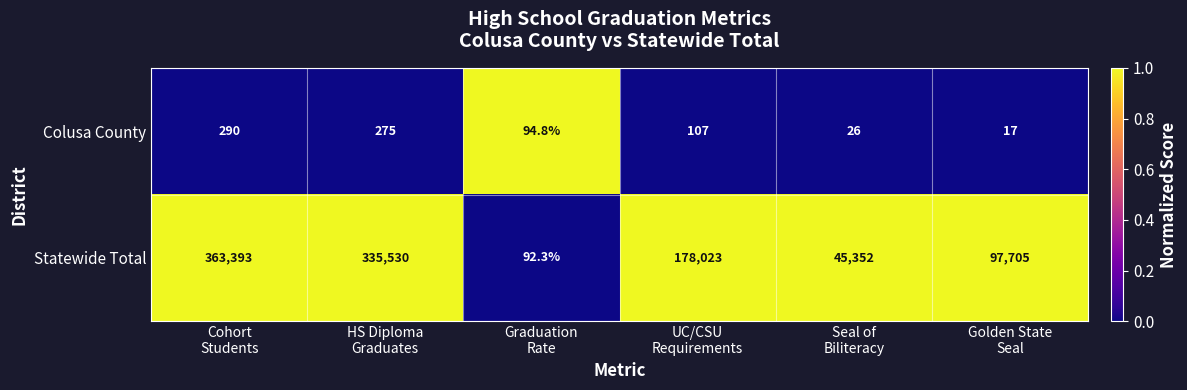

What is the difference between the highest and lowest values at Graduation
Rate?

2.5